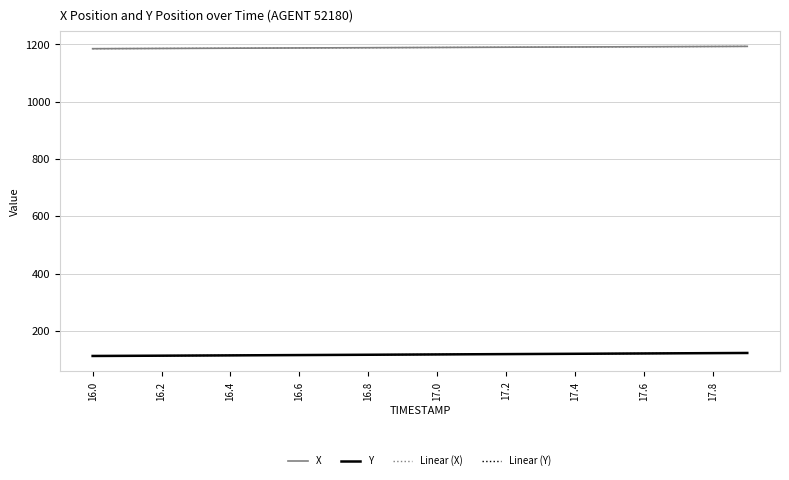

True or false: Linear (X) and Y intersect in this chart.

False